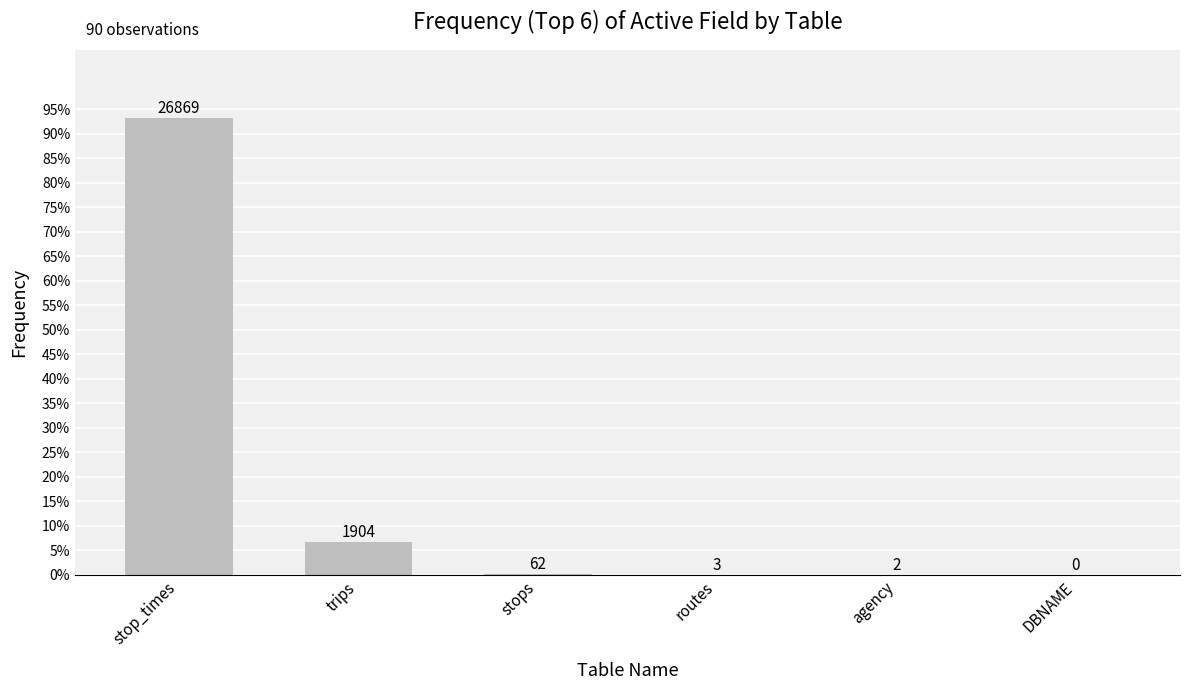

Where is the data nearest to the value 13434?

trips